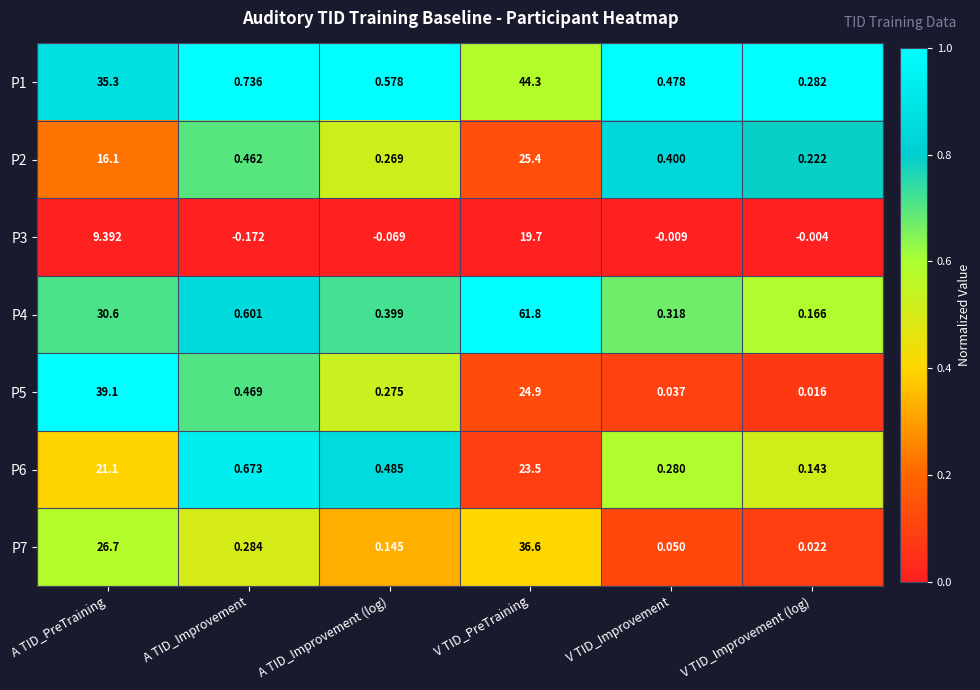

Which label corresponds to the smallest value in the chart?

A TID_Improvement